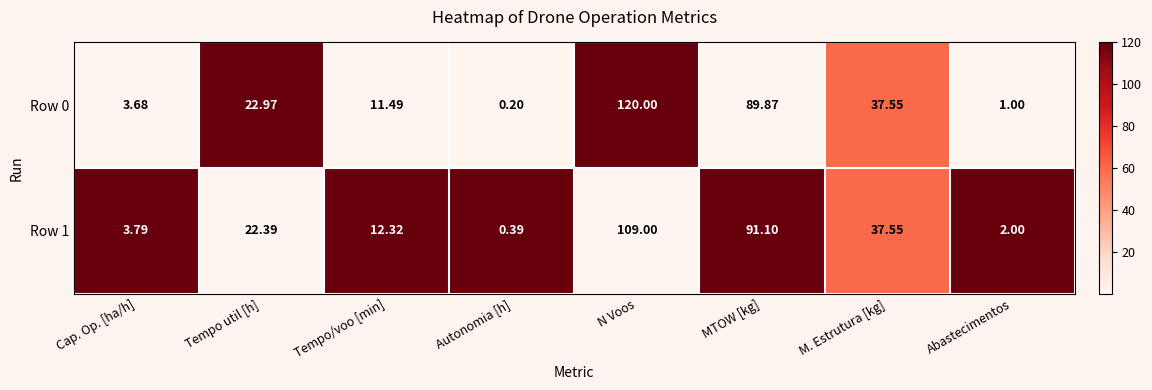

At which label does Row 1 first exceed 22?

Tempo util [h]